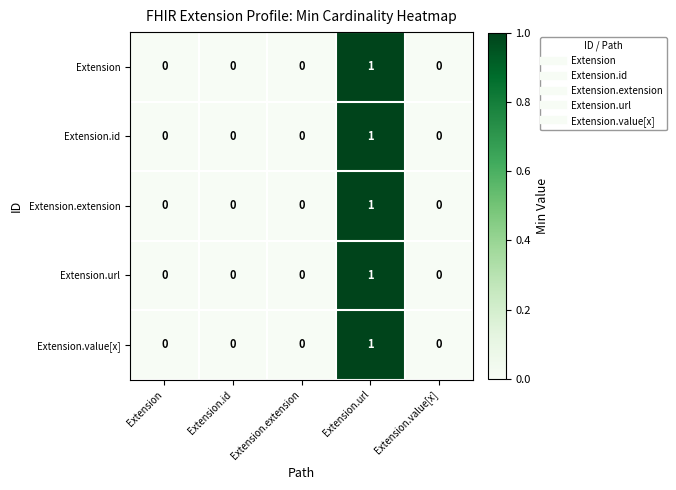

True or false: Extension.extension has a value of 0 at Extension.id.

True